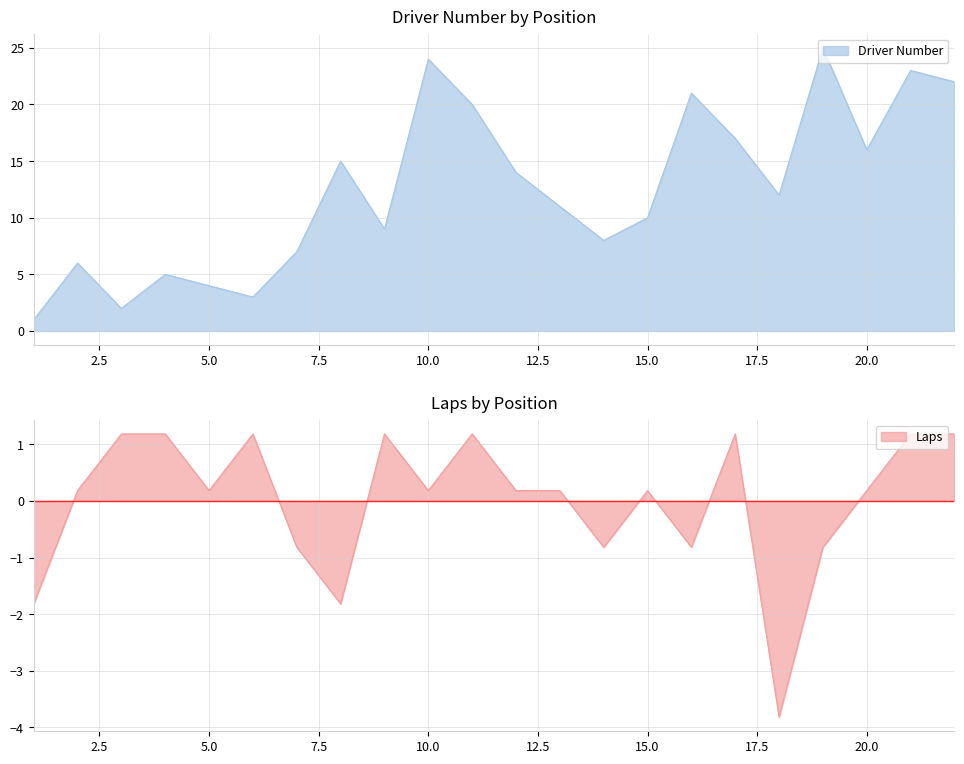

What is the difference between the highest and lowest values at 10?

23.8